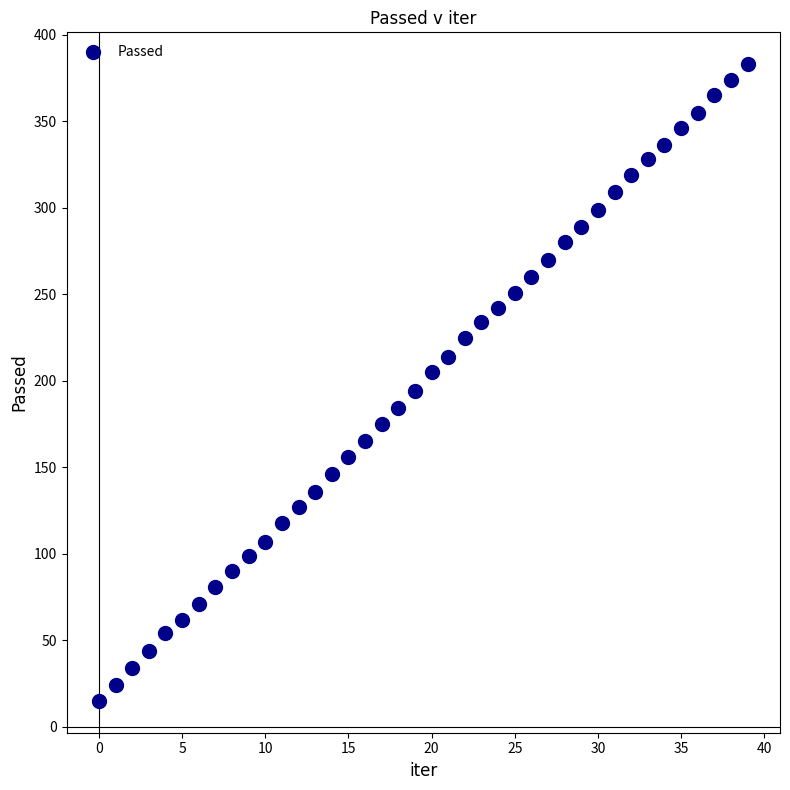

What is the range of Y values (max minus min)?

368